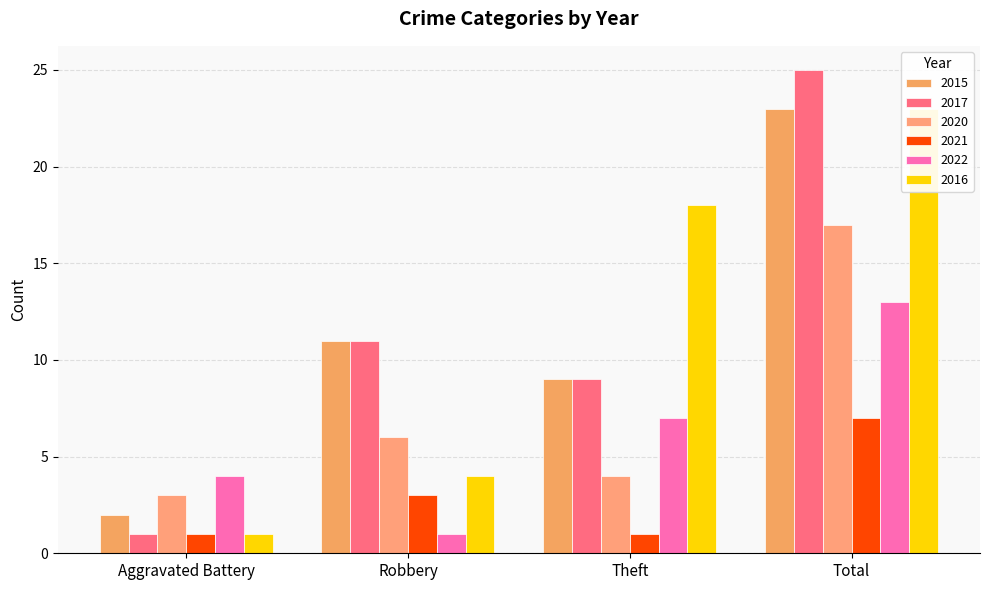

Reading left to right, what are all the values shown in this chart?

2015: 2	11	9	23
2017: 1	11	9	25
2020: 3	6	4	17
2021: 1	3	1	7
2022: 4	1	7	13
2016: 1	4	18	23